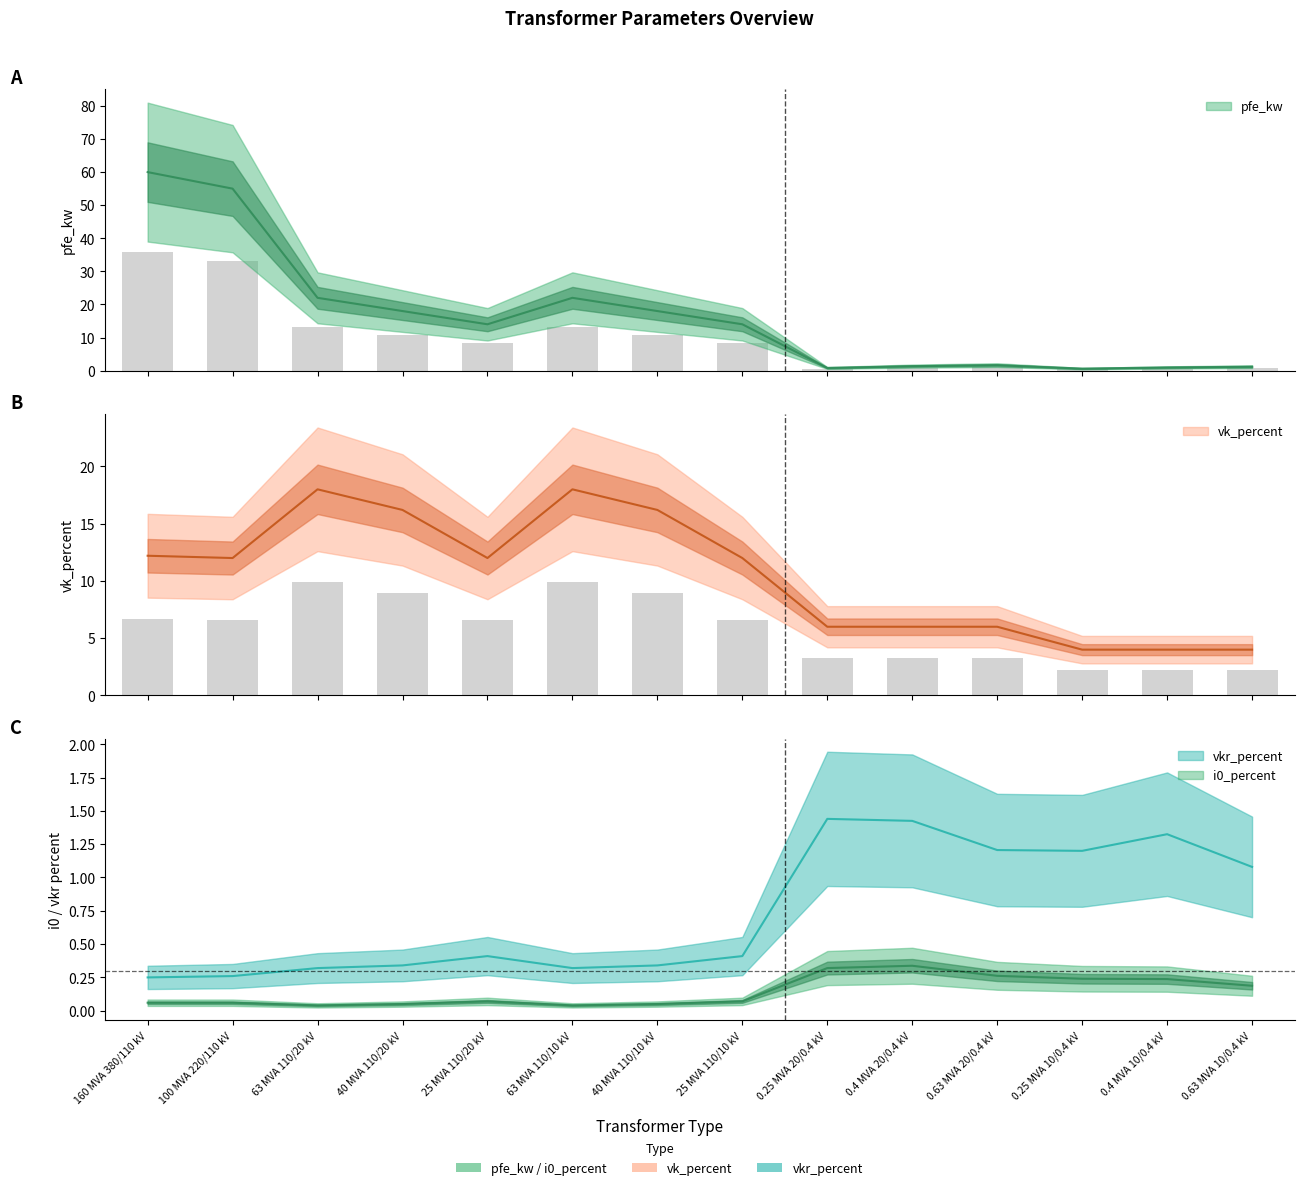

What position from the left is 0.25 MVA 20/0.4 kV?

9